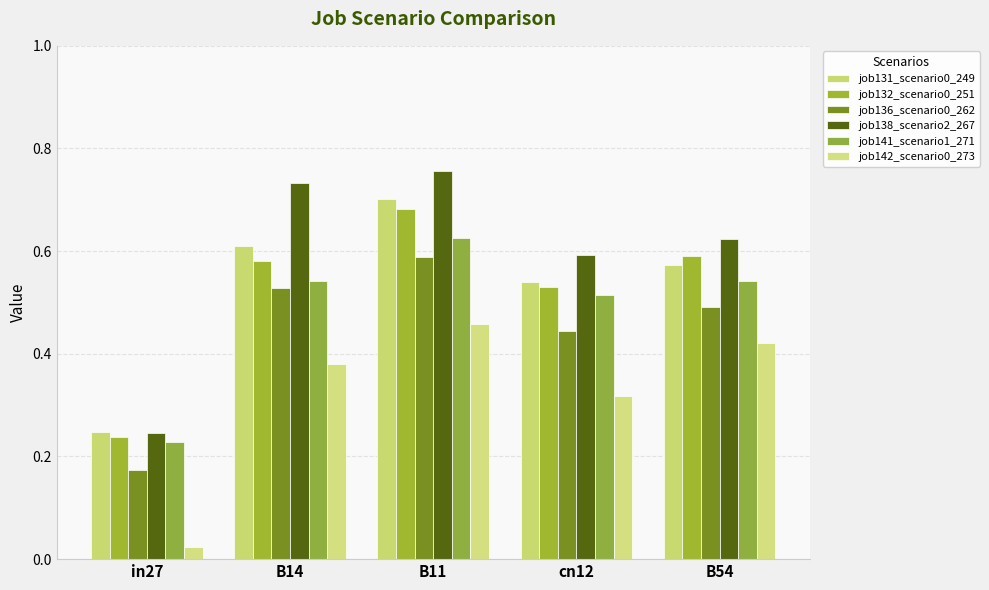

Which series has the largest total across all categories?

job138_scenario2_267